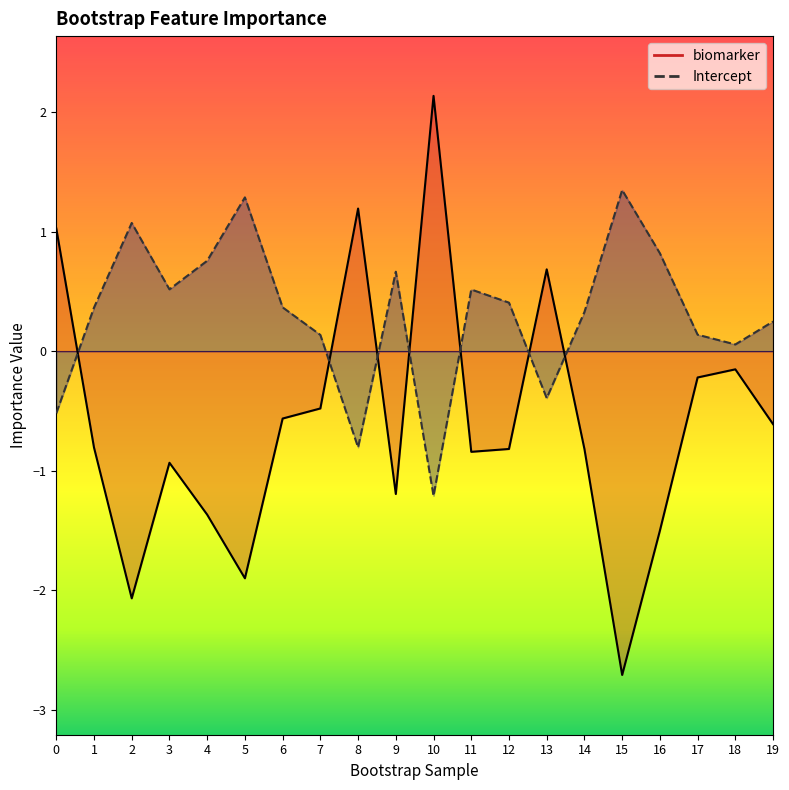

How many interior local valleys does the Intercept series have?

5